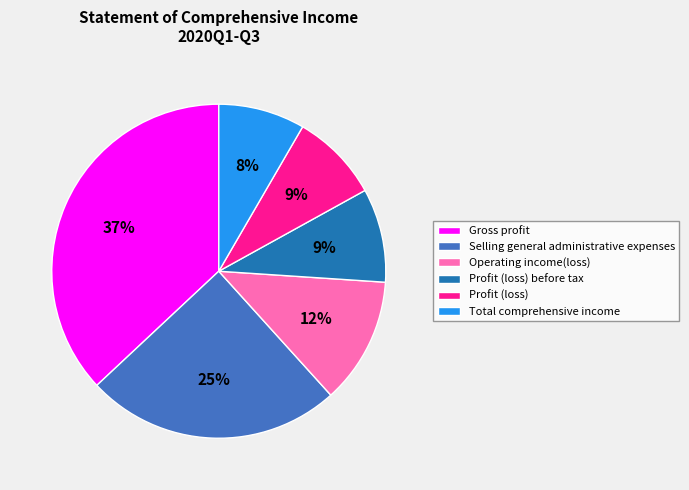

Which category has the biggest portion of the pie?

Gross profit